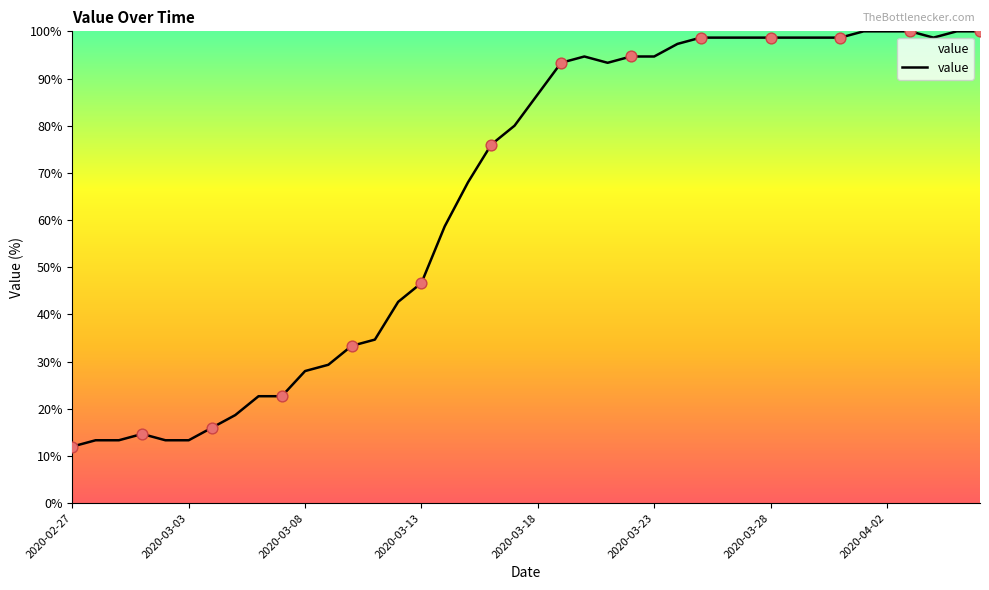

What is the smallest value displayed?

12.0